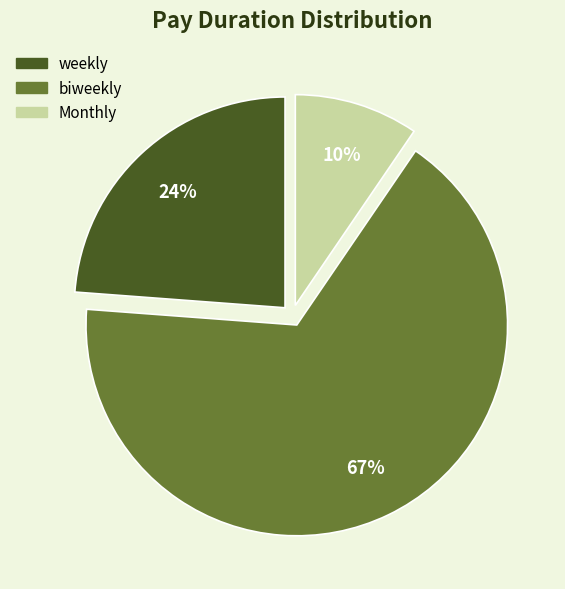

The biweekly slice represents 58% of the pie. True or false?

False